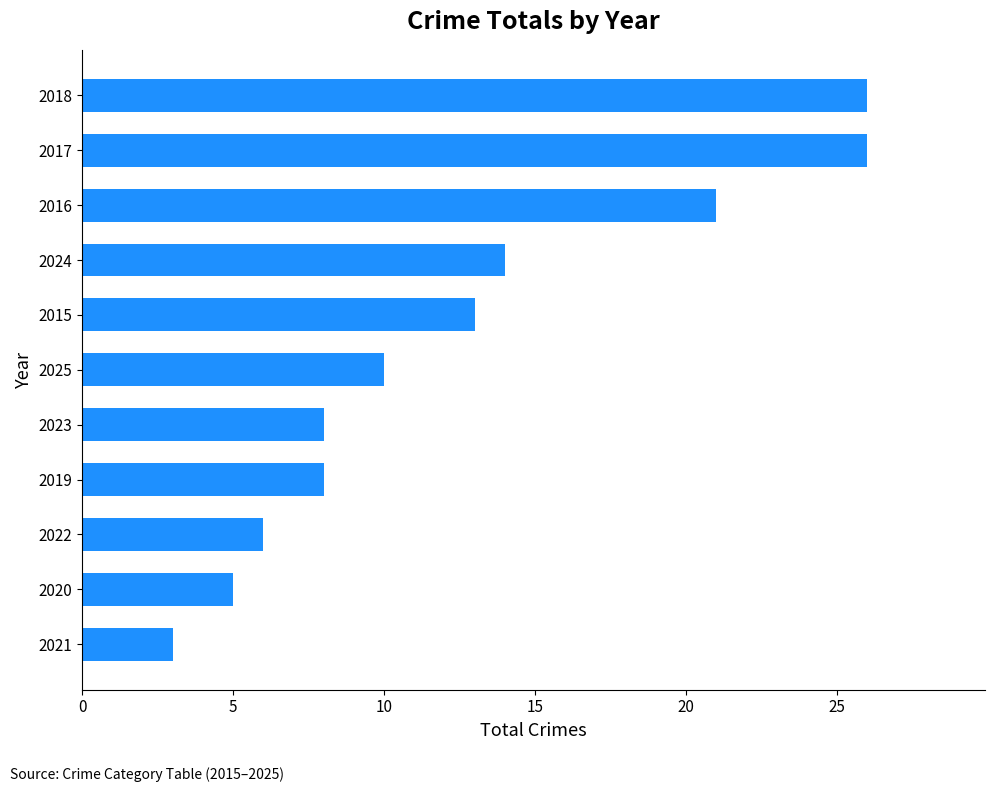

True or false: the data shows 35 at 2018.

False